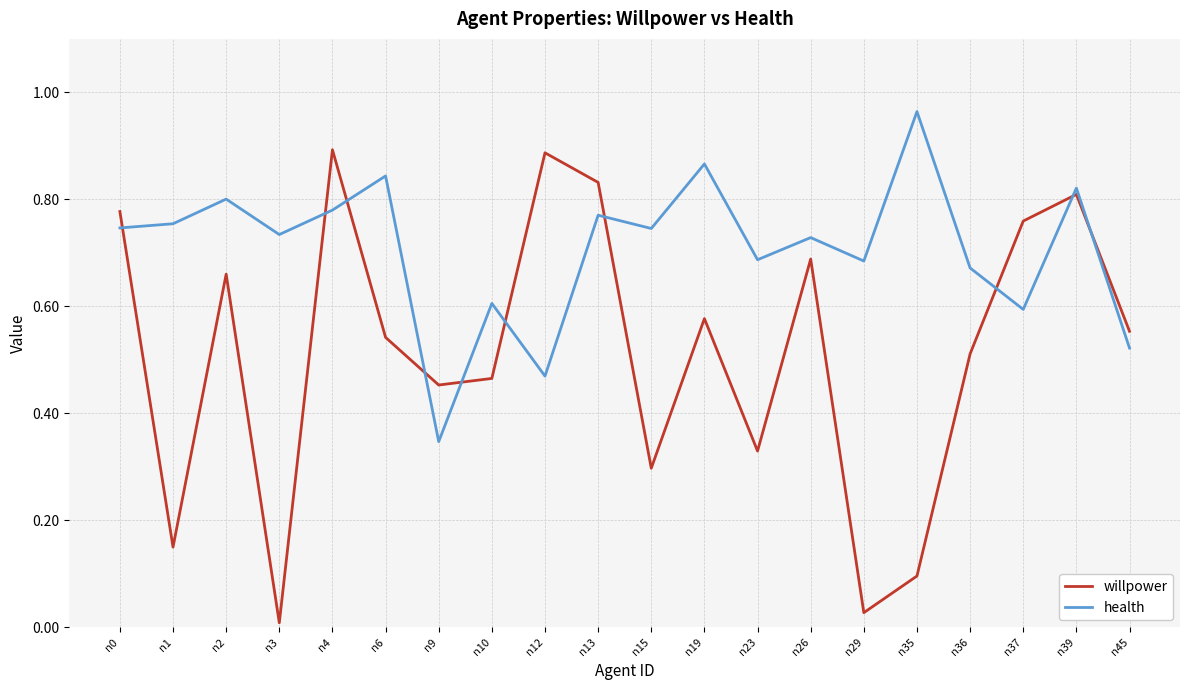

Which series has the widest spread of values?

willpower